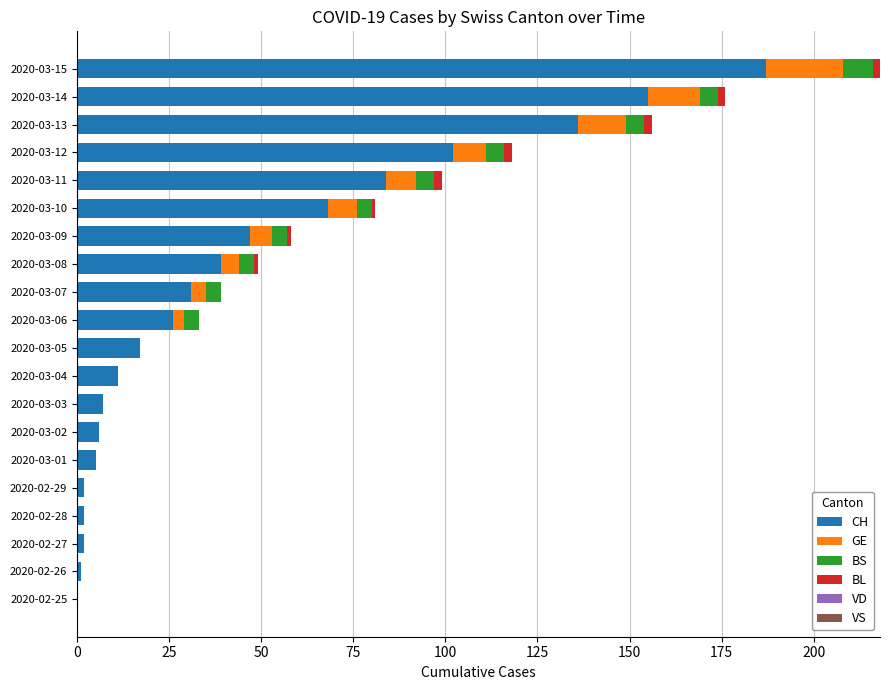

At which label does CH reach its peak?

2020-03-15